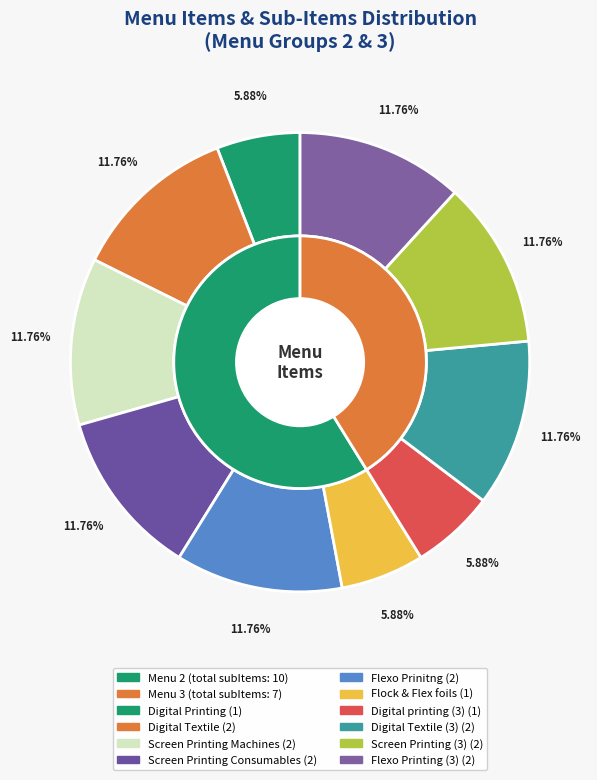

How many slices are in this pie chart?

10